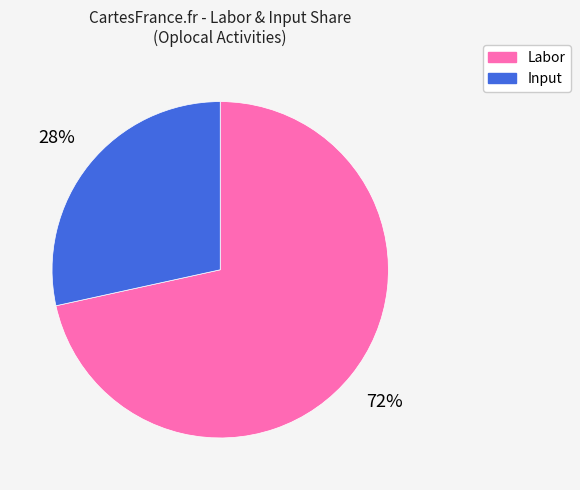

To the nearest percent, what portion does Labor represent?

72%